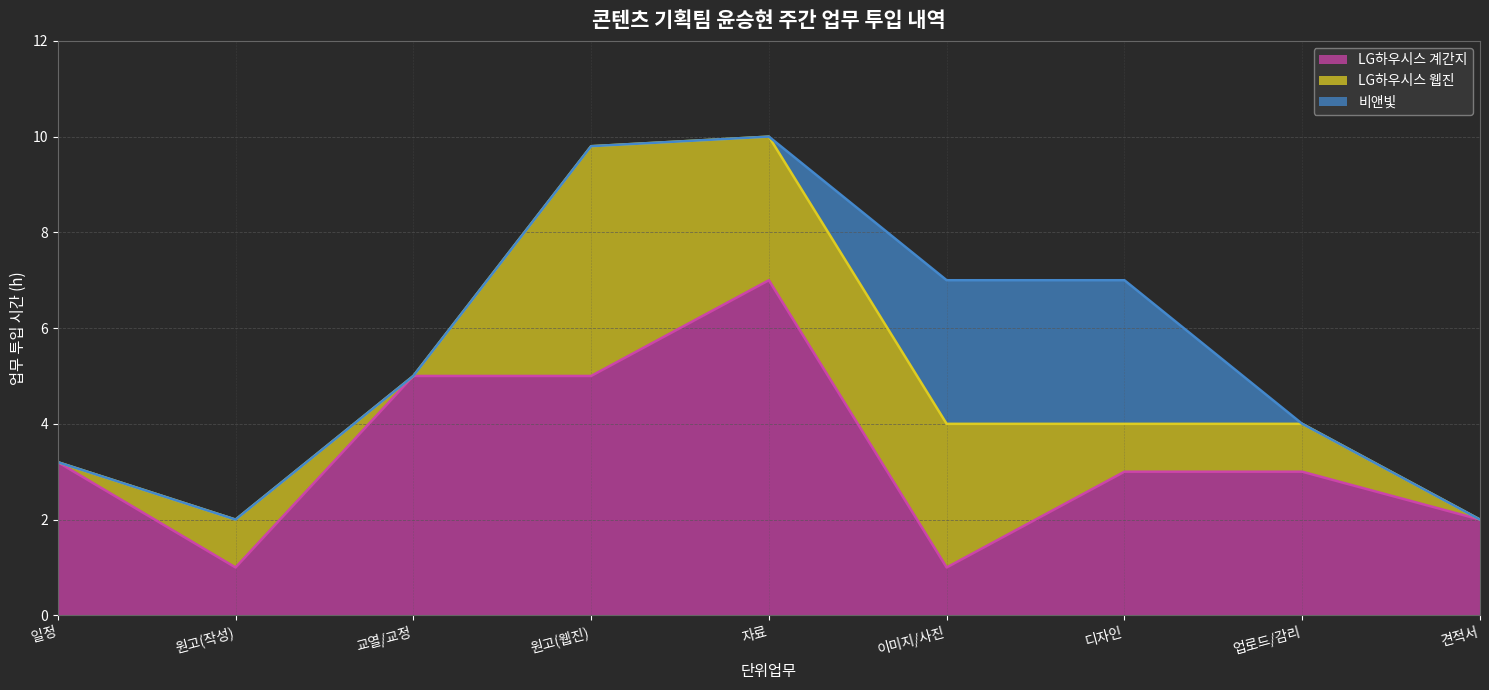

List the series in order of their peak value, lowest first.

비앤빛, LG하우시스 웹진, LG하우시스 계간지